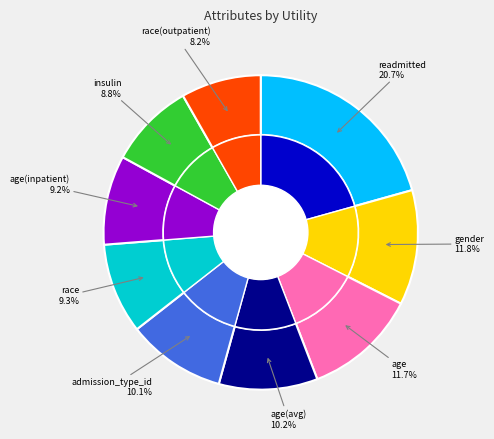

What percentage do race and age(avg) together represent?

19.5%